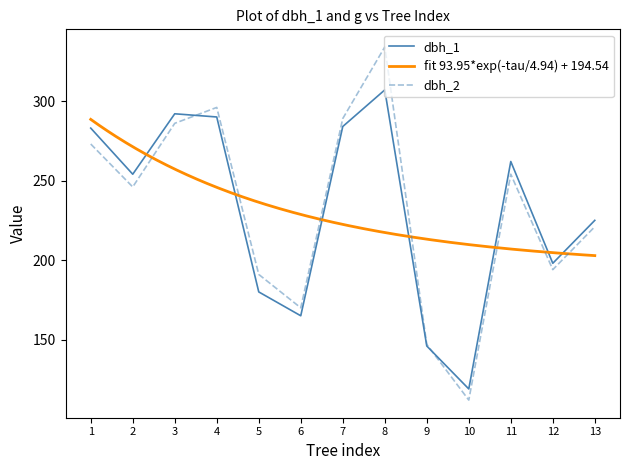

What is the highest value of the dbh_1 series?

307